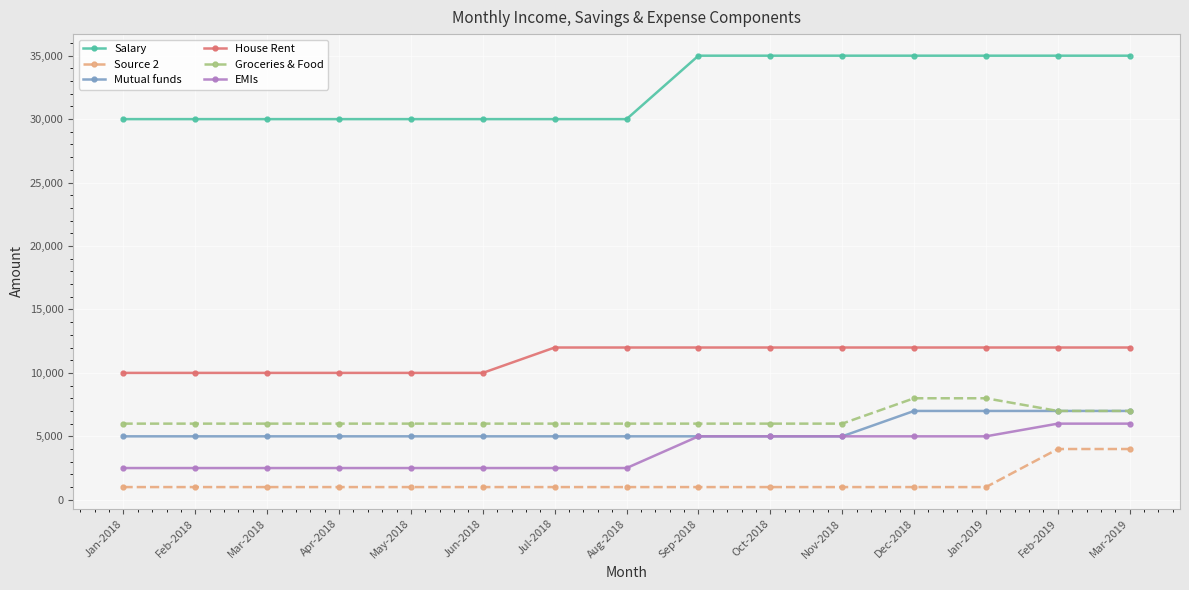

What is the label of the 6th point from the left?

Jun-2018